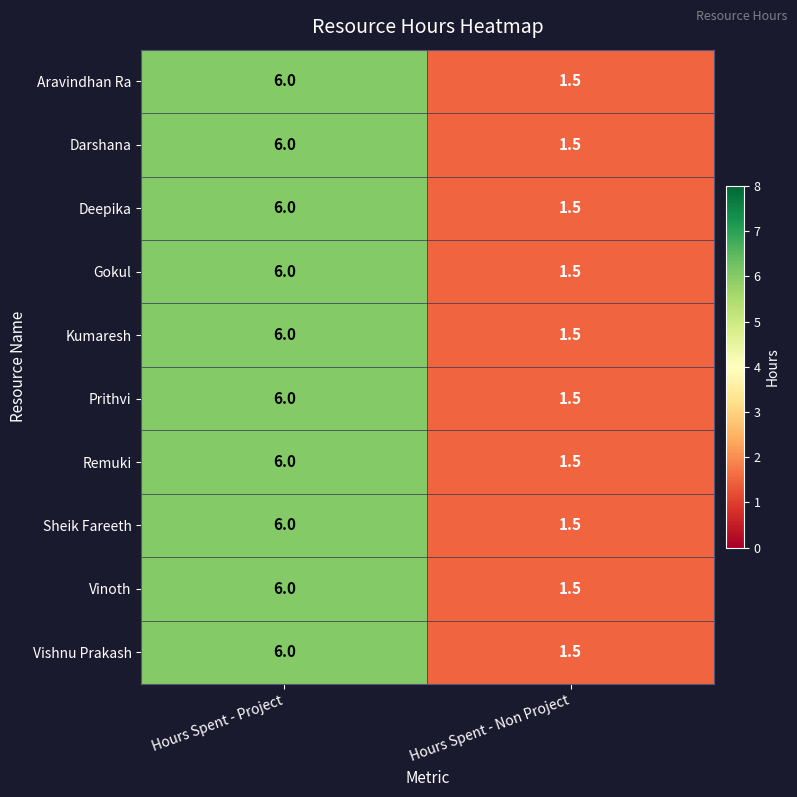

At which category is the sum across all series the highest?

Hours Spent - Project